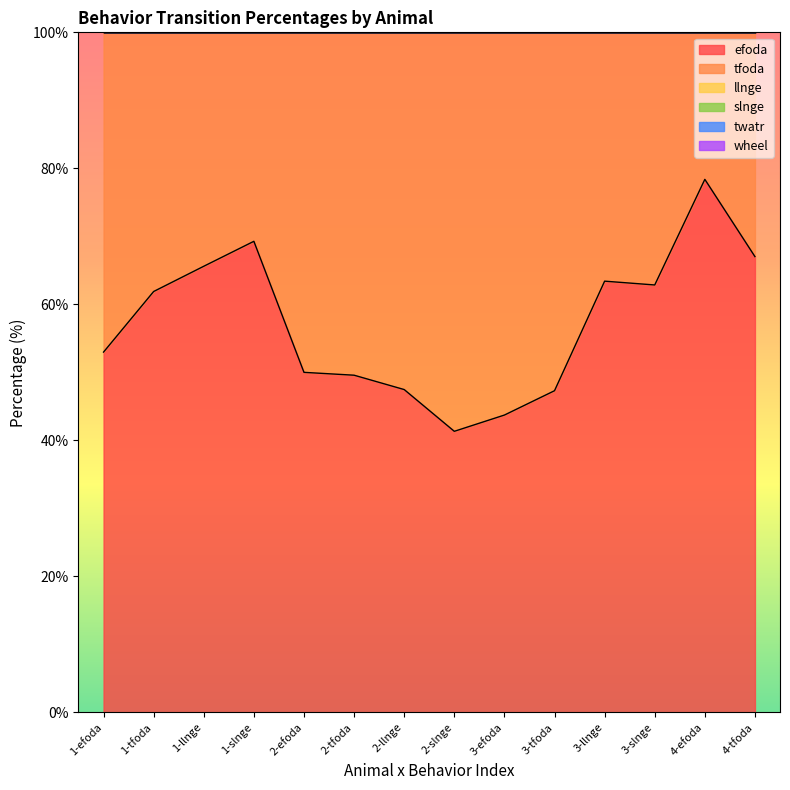

True or false: slnge has more than 1 interior local peaks.

False